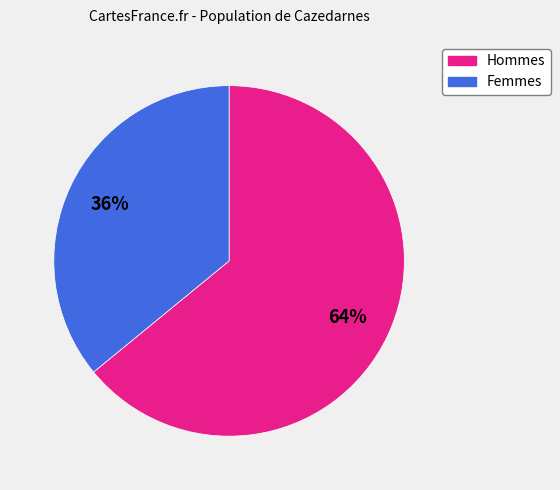

Is there any slice that represents more than half of the pie?

Yes